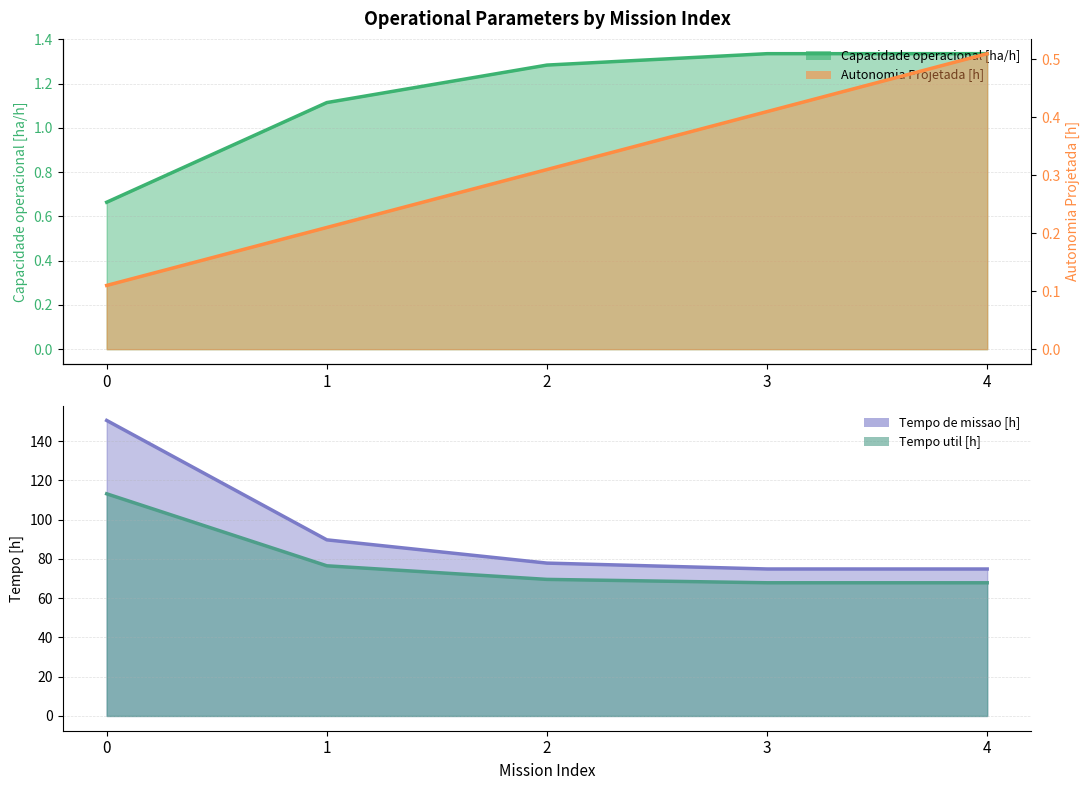

True or false: Tempo util [h] has a value of 102.0 at 3.

False